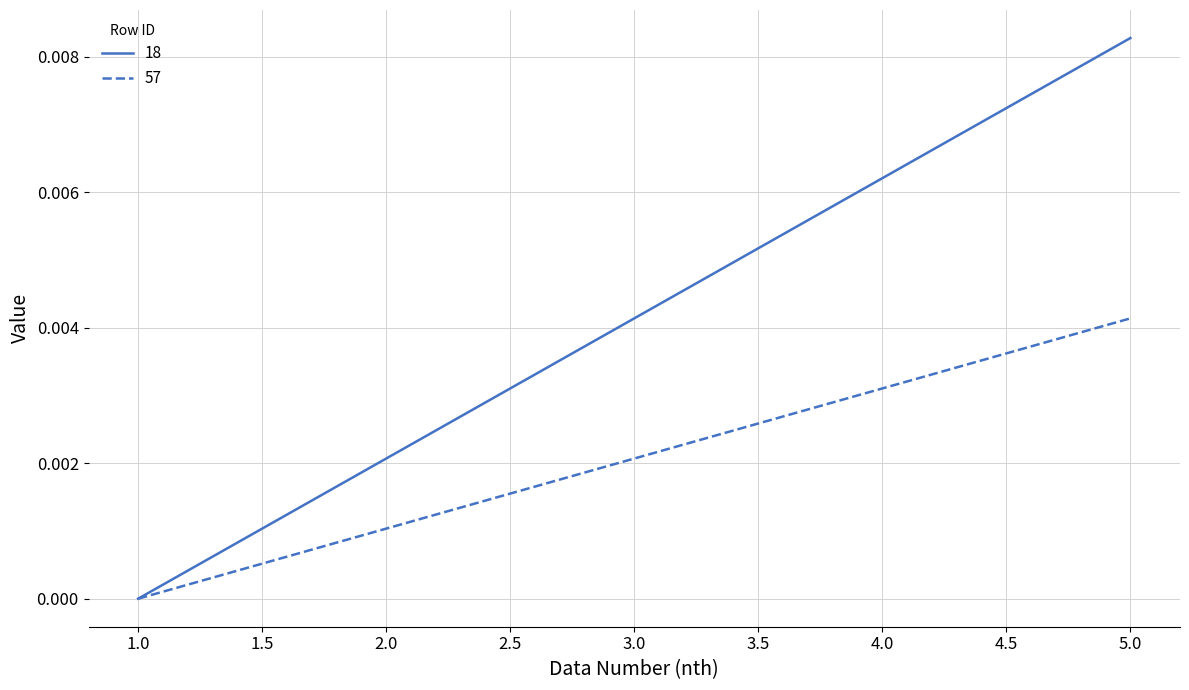

Which series has the largest total across all categories?

18